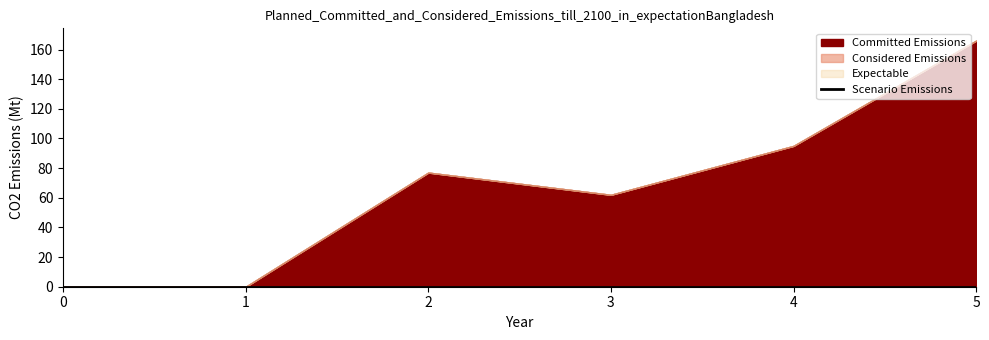

True or false: 5 has more than 1 interior local peaks.

False